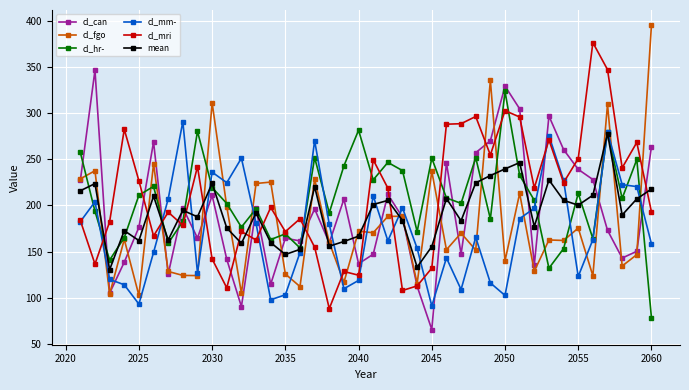

After their last crossing, which series has the higher values: mean or cl_fgo?

cl_fgo